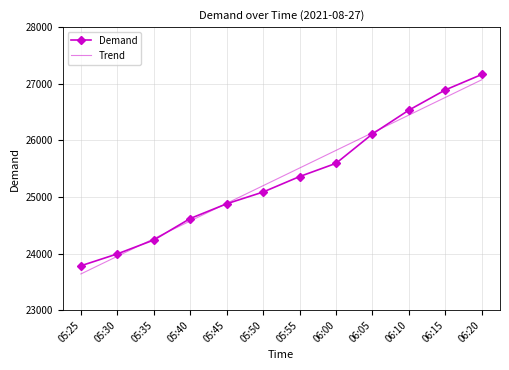

What is the total value across all series at 06:00?

51416.7